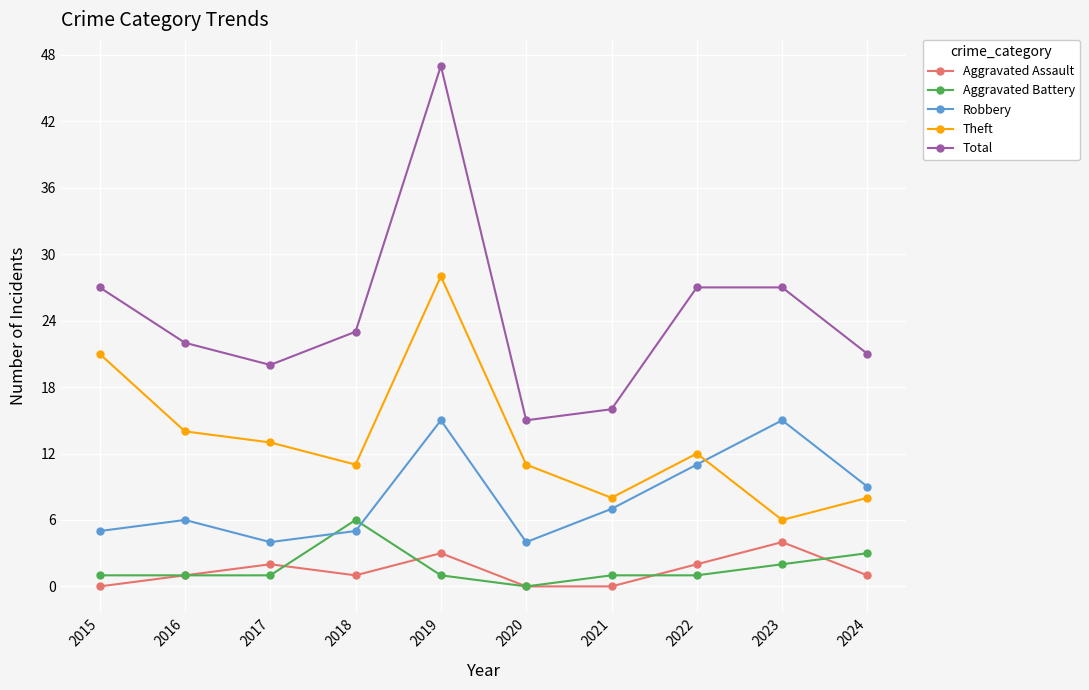

What is the difference between the maximum and minimum values in the Theft series?

22